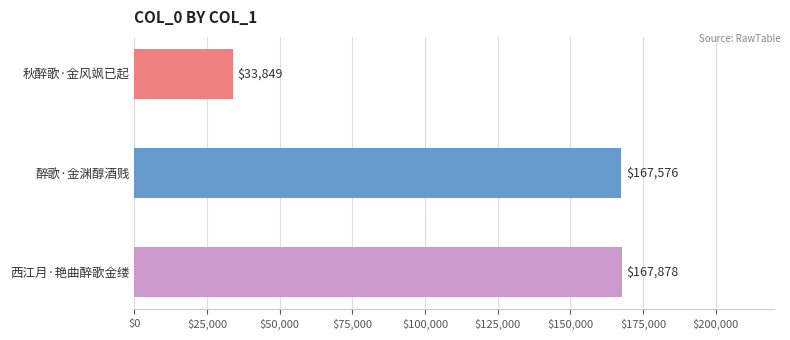

What position from the bottom is 秋醉歌·金风飒已起?

3